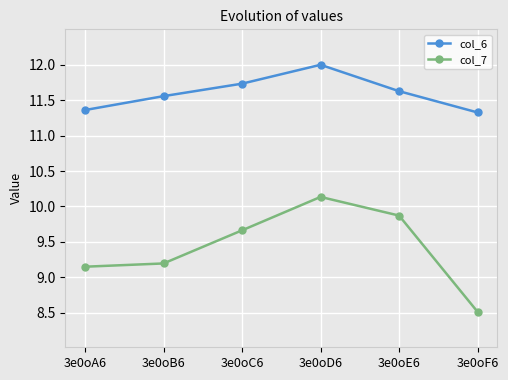

Does the chart display data point markers on the line(s)?

Yes